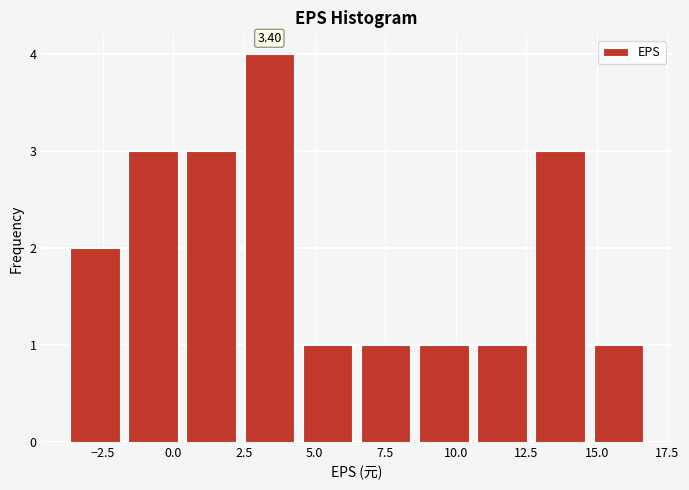

Over which range of the x-axis is the bar tallest?

2.5 to 4.5